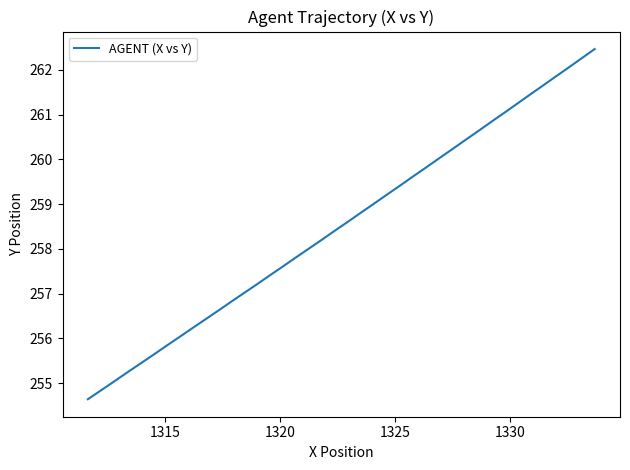

What is the maximum value shown in the chart?

262.5